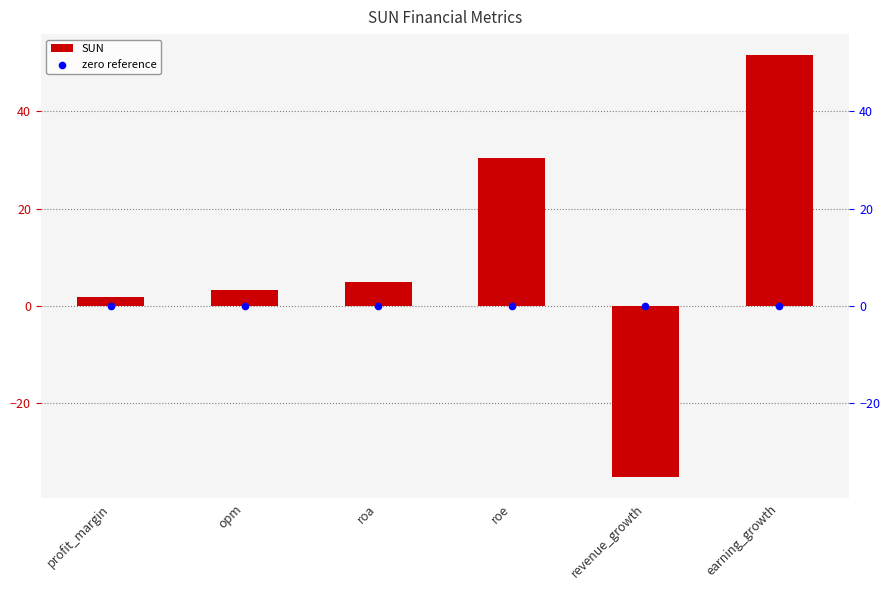

Which series reaches the minimum Y coordinate?

SUN